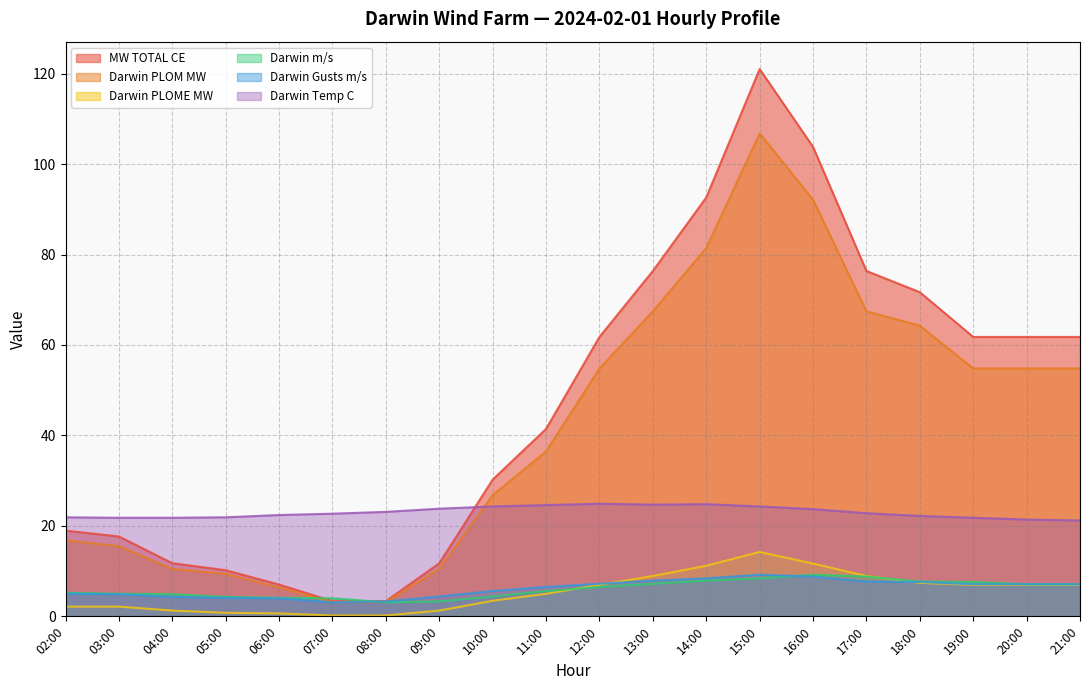

The Darwin PLOME MW series shows 11.2 at 14:00. True or false?

True